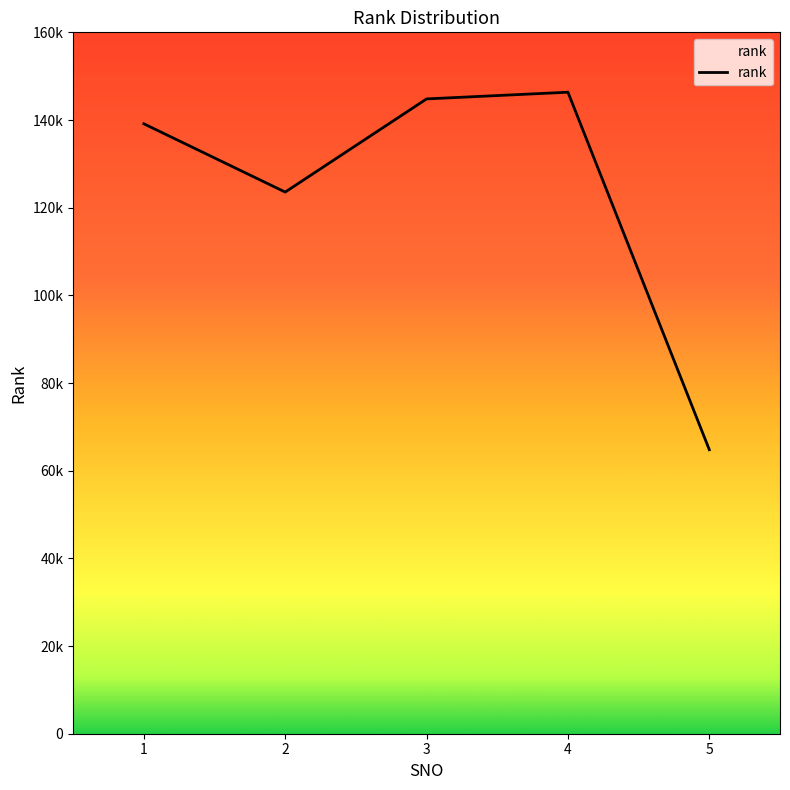

List the labels in order of value, largest first.

4, 3, 1, 2, 5